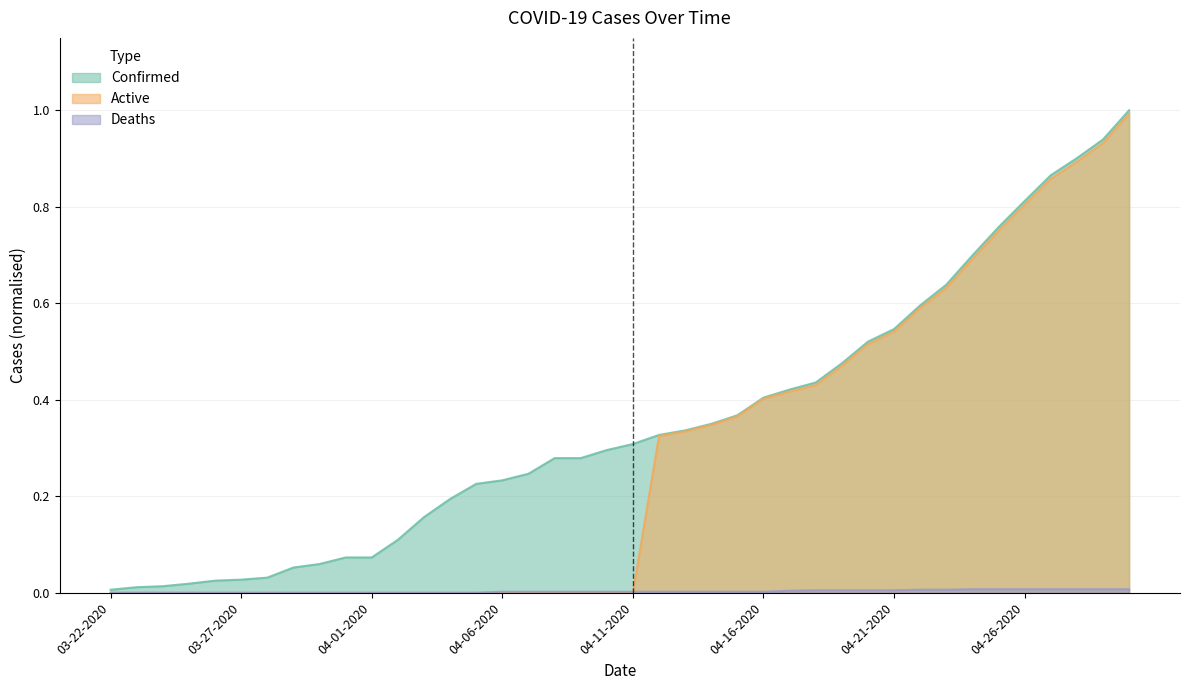

What is the label of the 19th point from the right?

04-12-2020